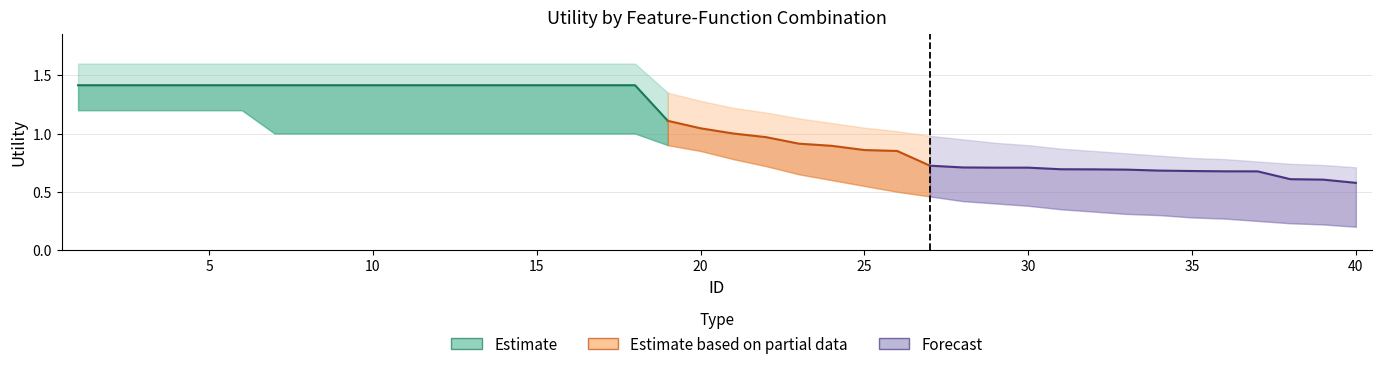

List the labels in order of Estimate value, smallest first.

40, 39, 38, 37, 36, 35, 34, 33, 32, 31, 29, 30, 28, 27, 26, 25, 24, 23, 22, 21, 20, 19, 1, 2, 3, 4, 5, 6, 7, 8, 9, 10, 11, 12, 13, 14, 15, 16, 17, 18